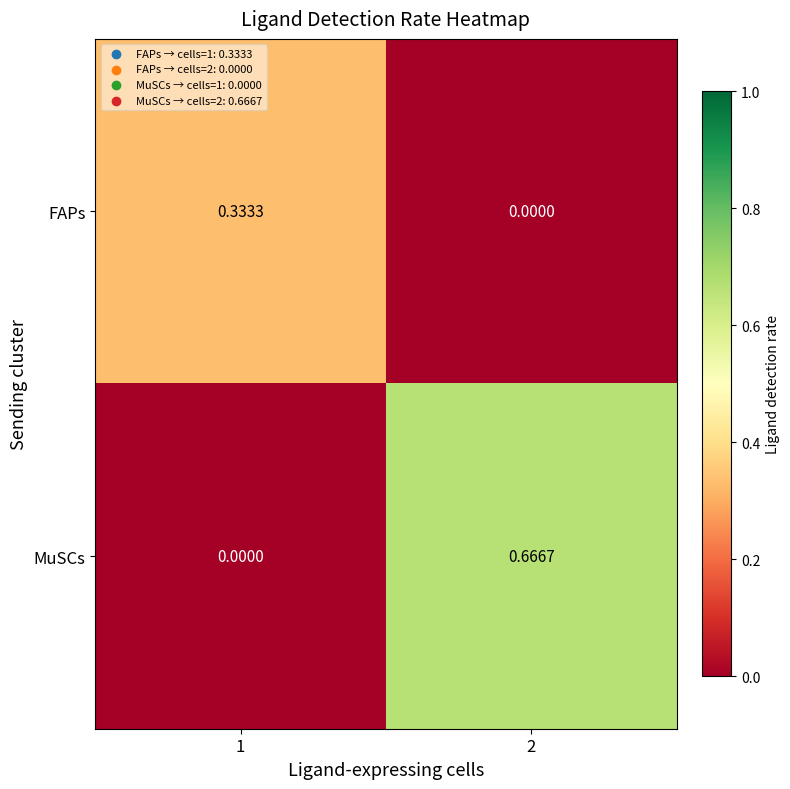

Rank the series at 1 from lowest to highest value.

MuSCs, FAPs